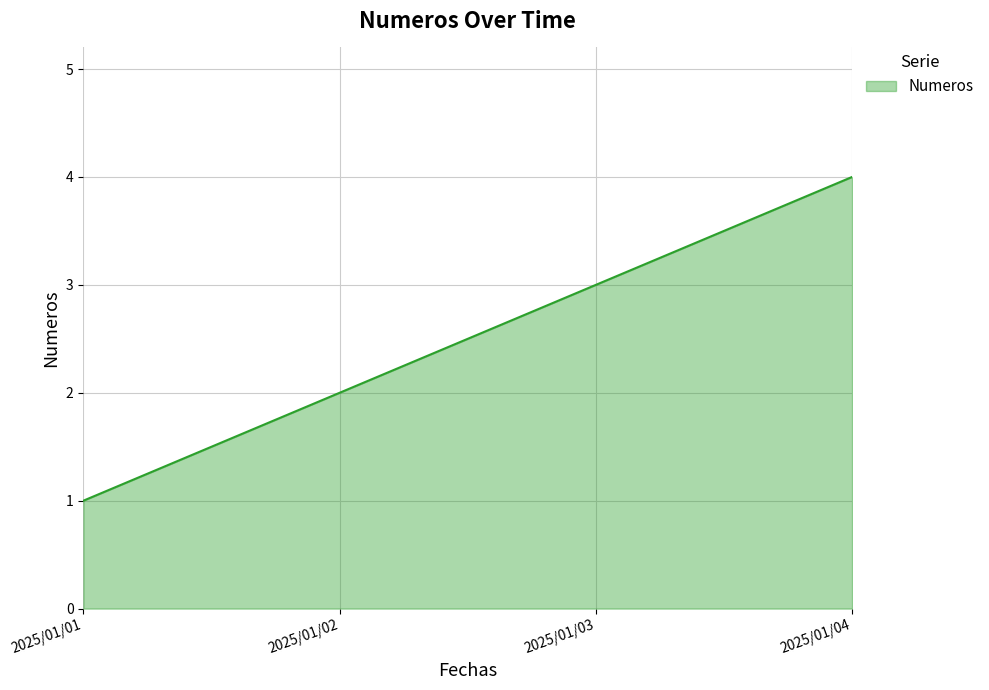

Which label corresponds to the largest value in the chart?

2025/01/04